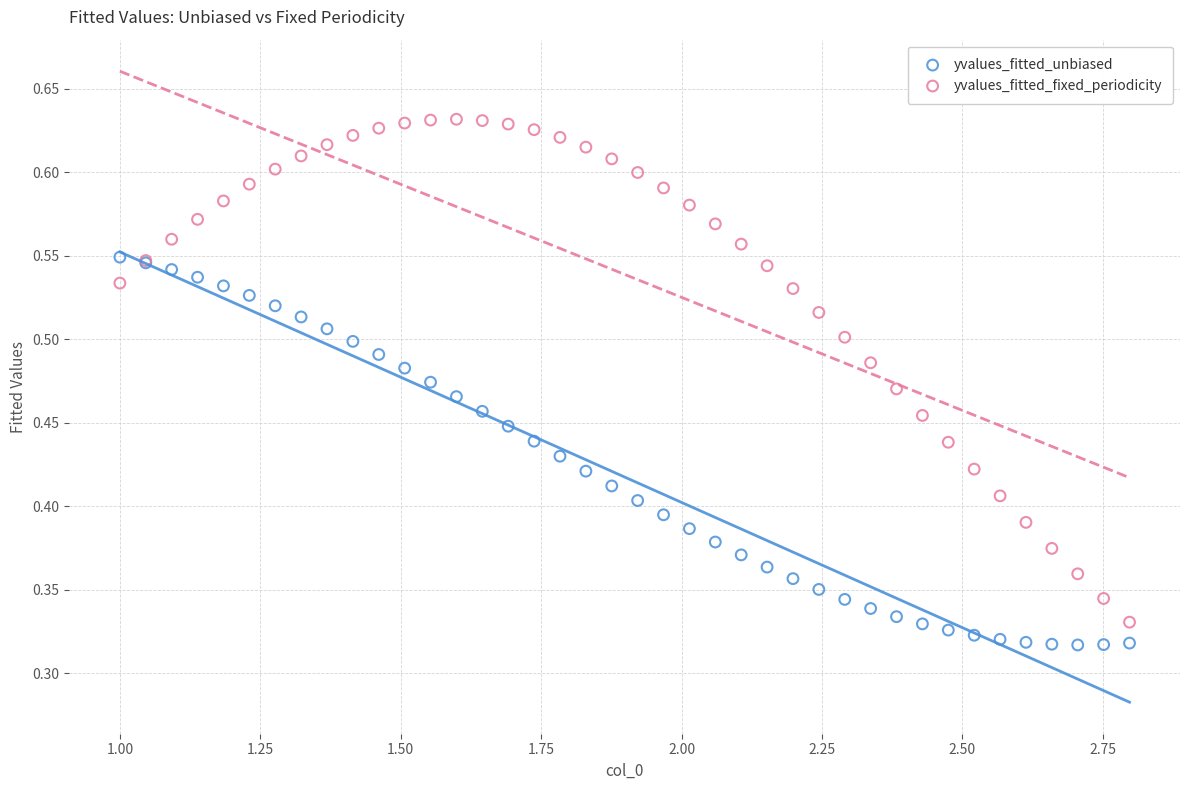

Which series has the widest spread of Y values?

yvalues_fitted_fixed_periodicity